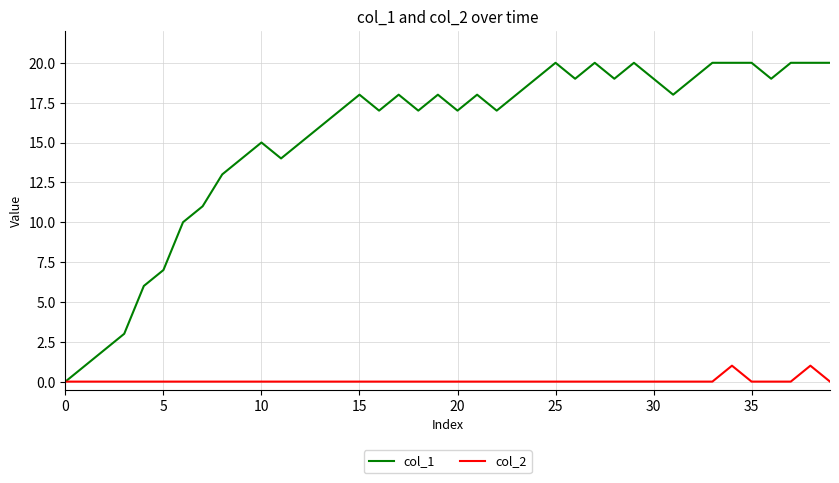

Which series has the largest total across all categories?

col_1